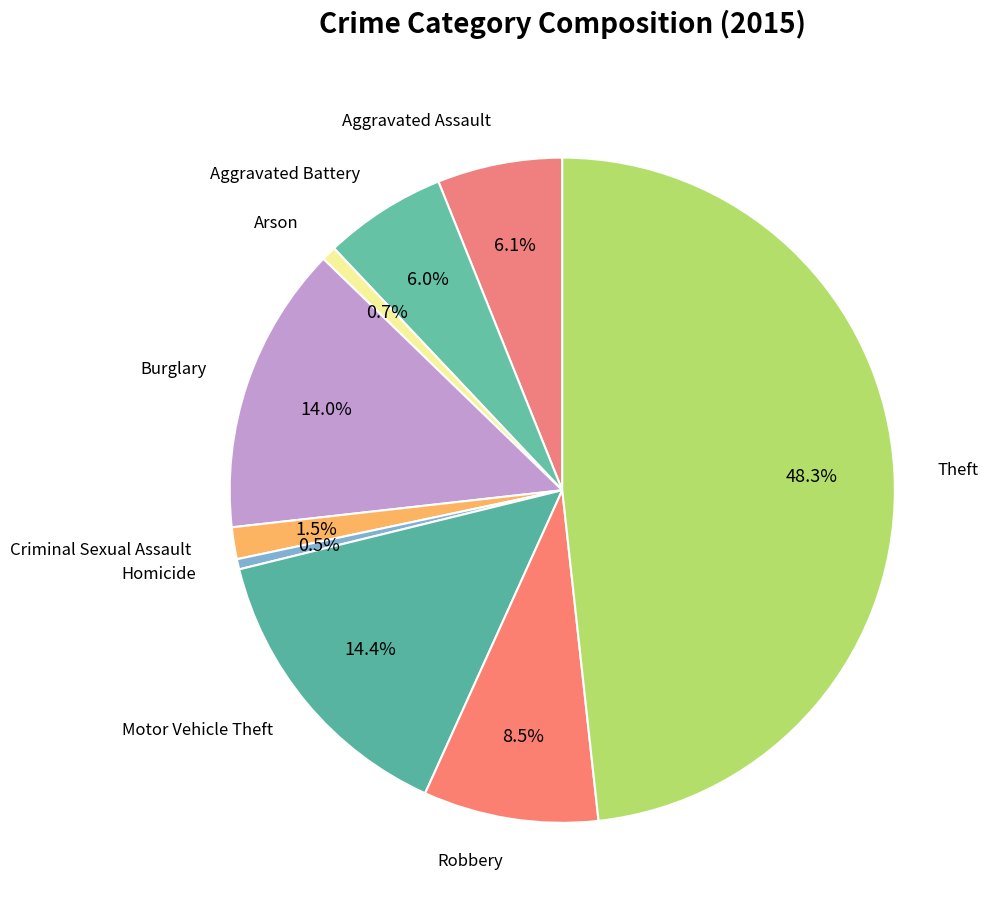

What is the largest slice in the pie chart?

Theft